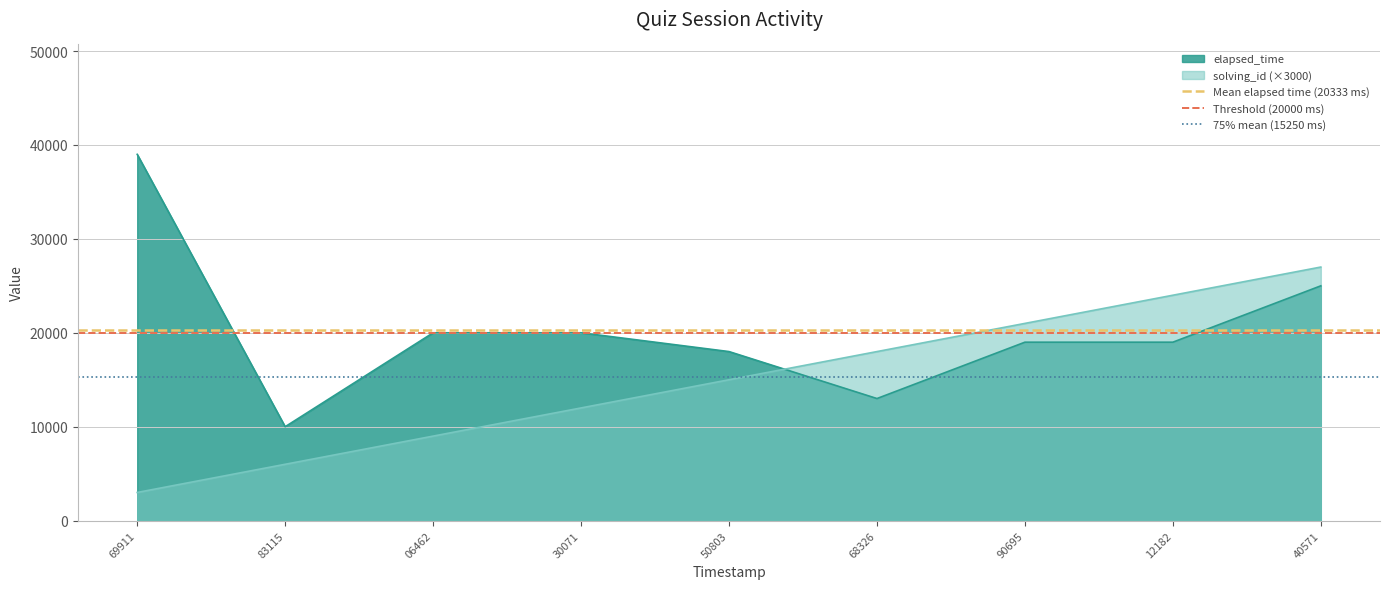

At which category is the sum across all series the highest?

69911